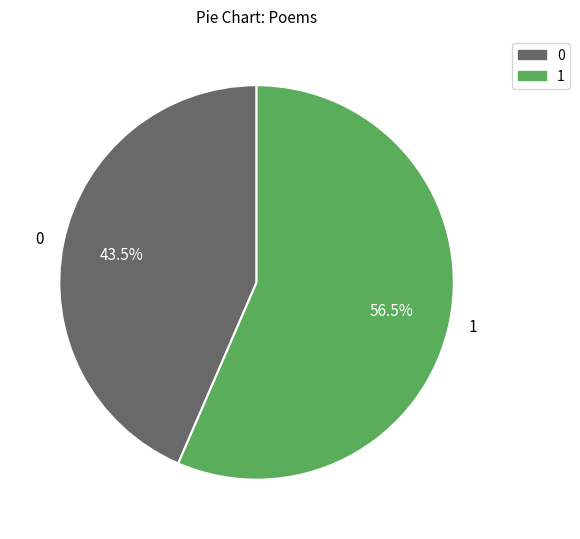

Rank the categories by value from lowest to highest.

0, 1